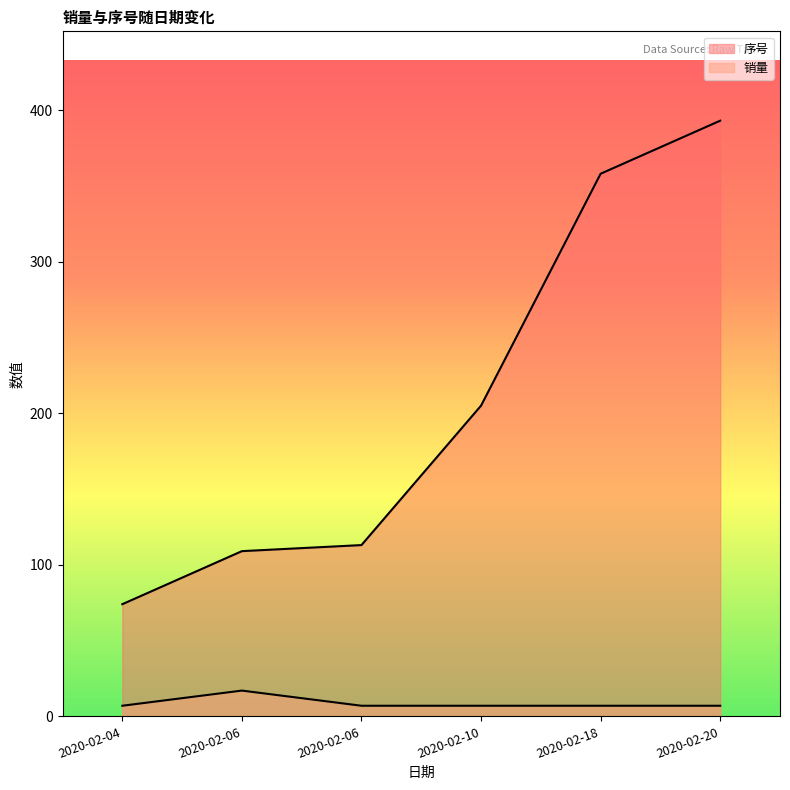

Where is 序号 nearest to the value 233?

2020-02-10